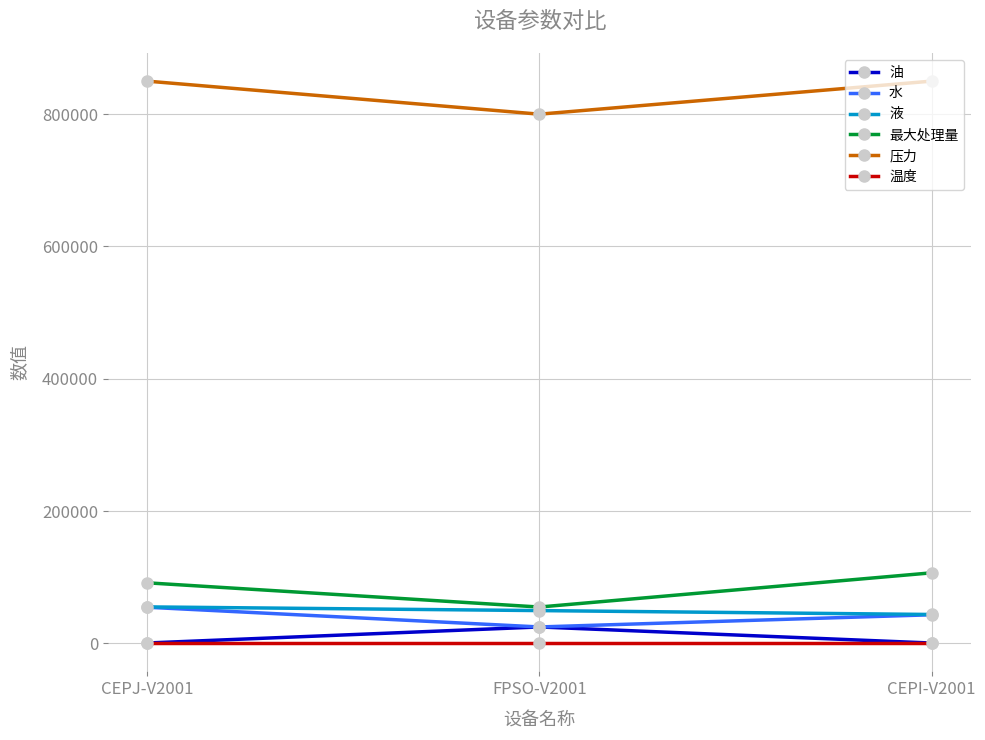

What is the highest value of the 最大处理量 series?

106605.0